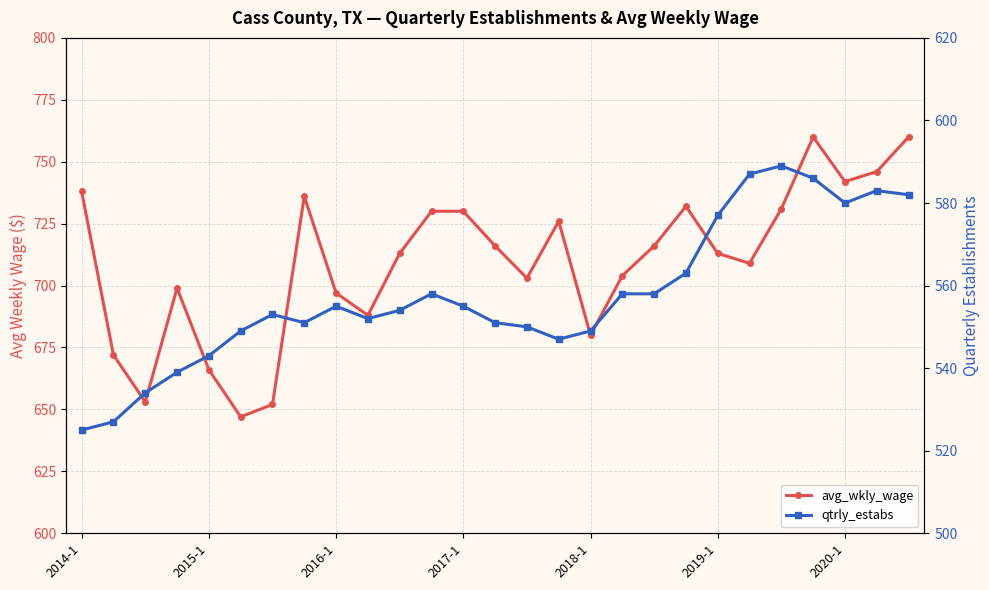

The value of avg_wkly_wage at 19 is 268. True or false?

False